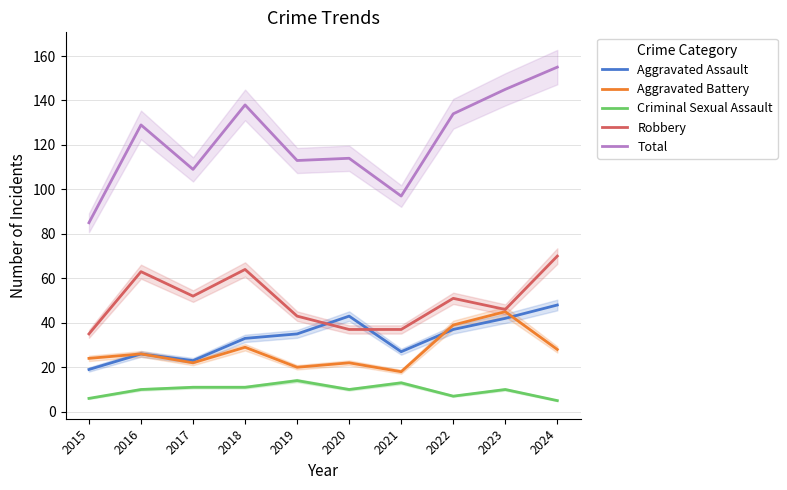

In Robbery, how many points are lower than both neighbors (excluding endpoints)?

2